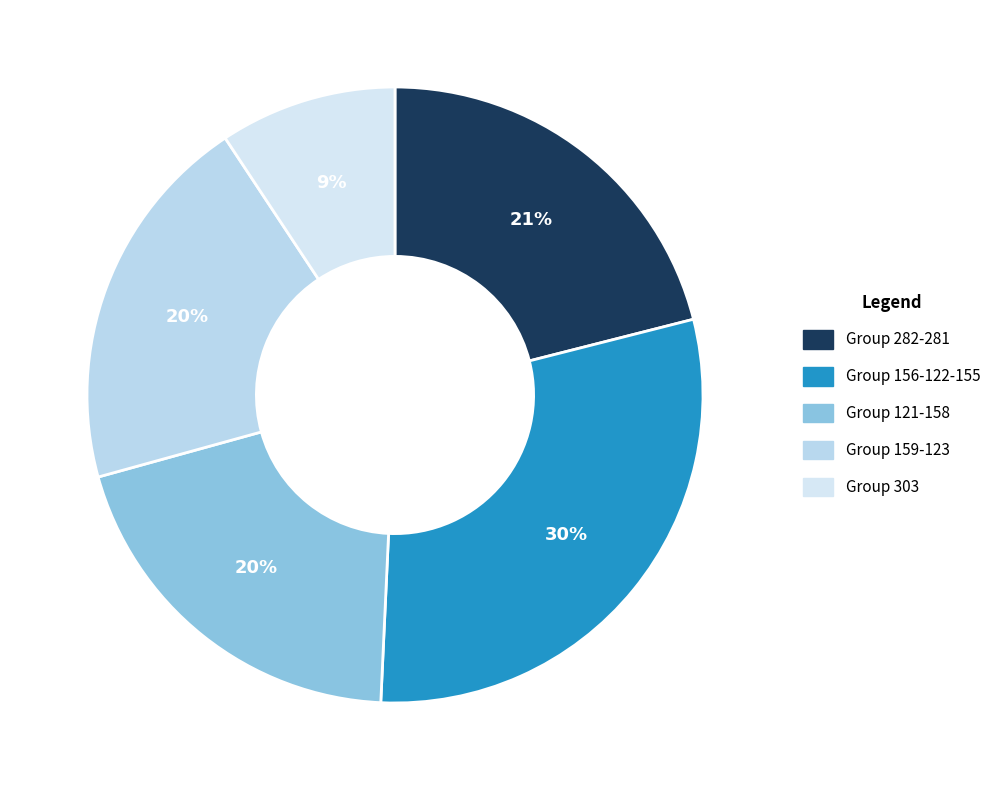

How many slices are in this pie chart?

5